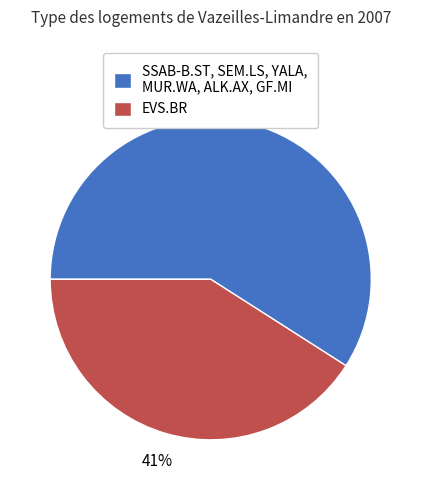

Which has a higher value, SSAB-B.ST, SEM.LS, YALA, MUR.WA, ALK.AX, GF.MI or EVS.BR?

SSAB-B.ST, SEM.LS, YALA, MUR.WA, ALK.AX, GF.MI